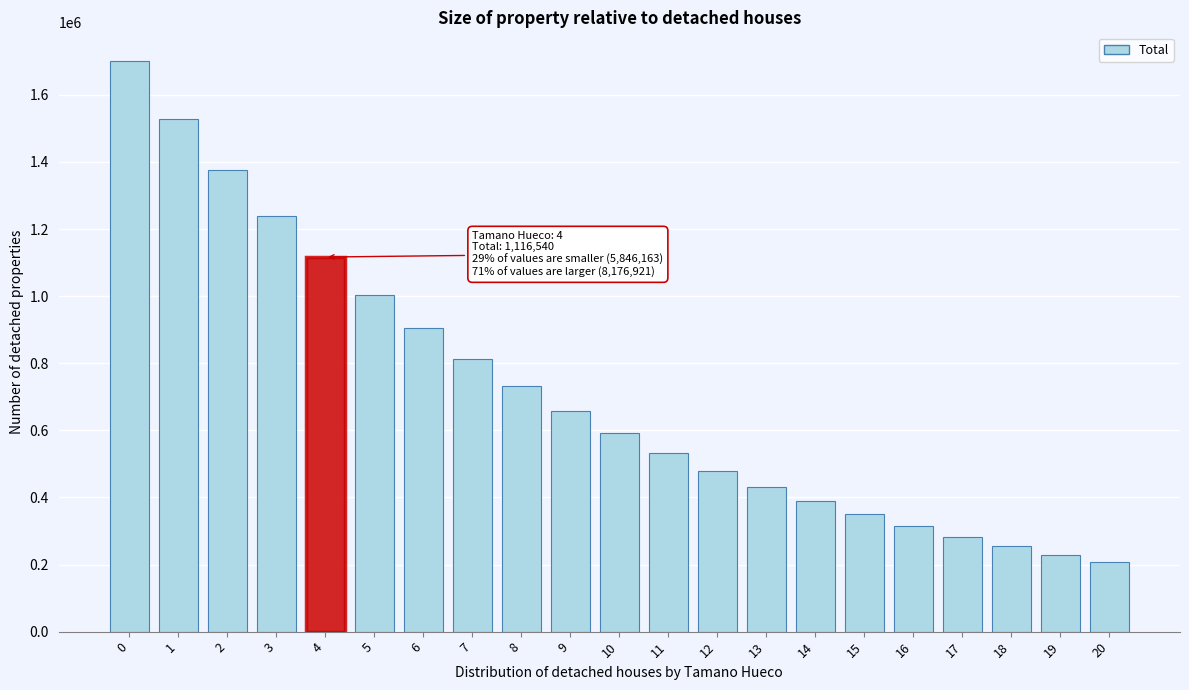

Reading left to right, what are all the values shown in this chart?

1701288	1528896	1375769	1240210	1116540	1003238	904312	812546	732160	657208	592895	533575	479587	432030	388552	352093	314886	282493	254749	229795	206802